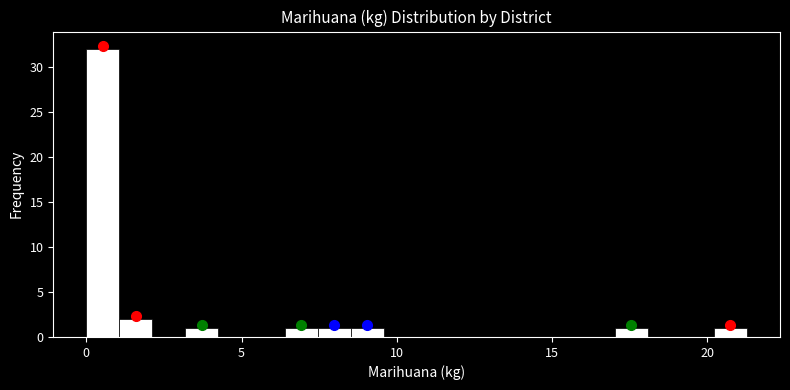

Around what value on the x-axis is the tallest bar? Give the approximate position of its centre, as read against the axis.

0.5